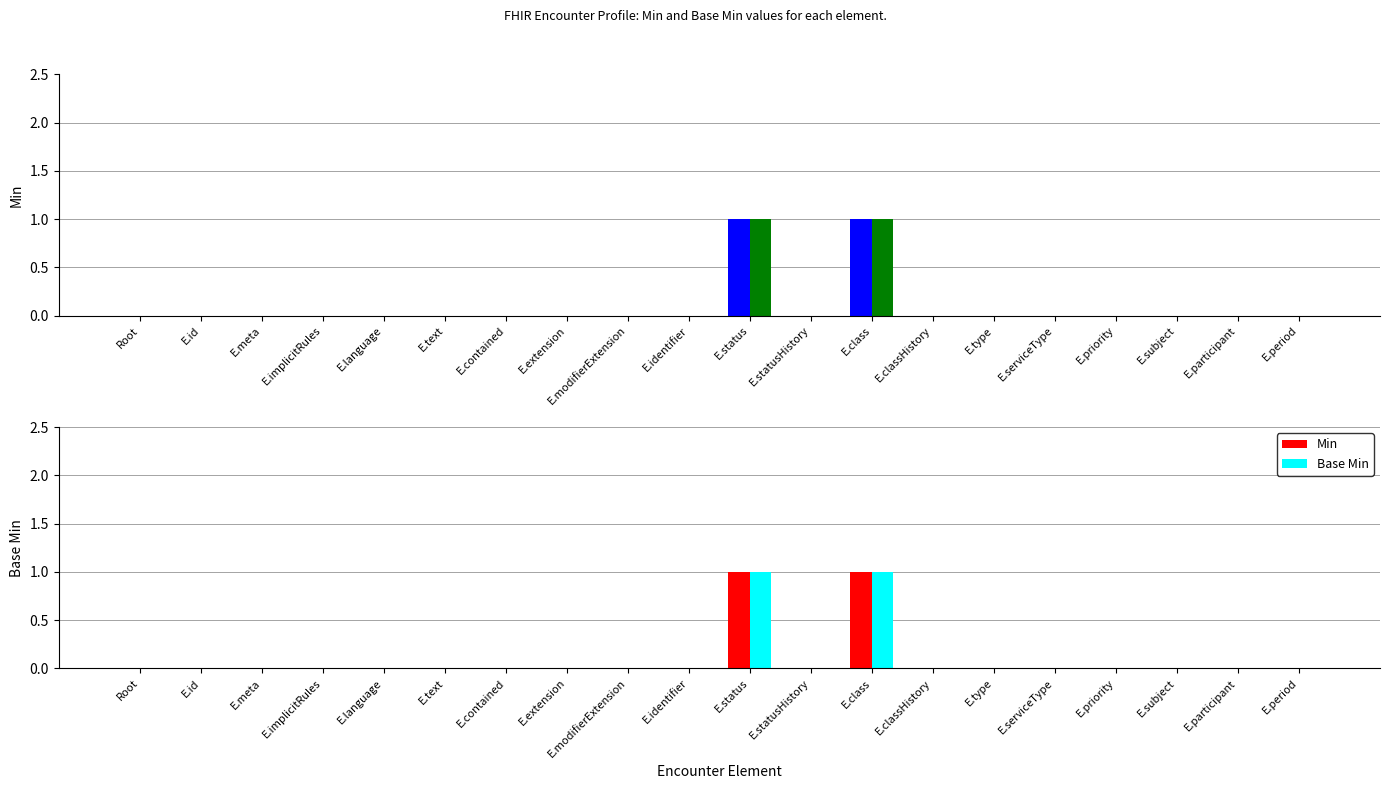

How many values in the Base Min series exceed 0?

2